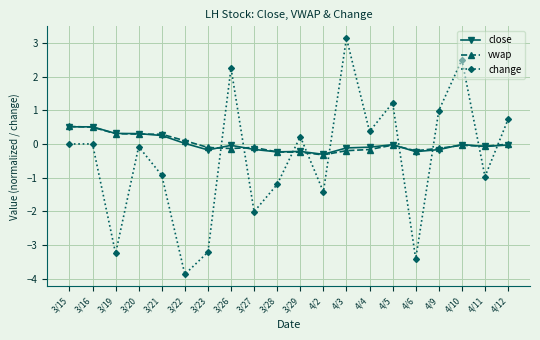

What is the highest value of the vwap series?

0.5